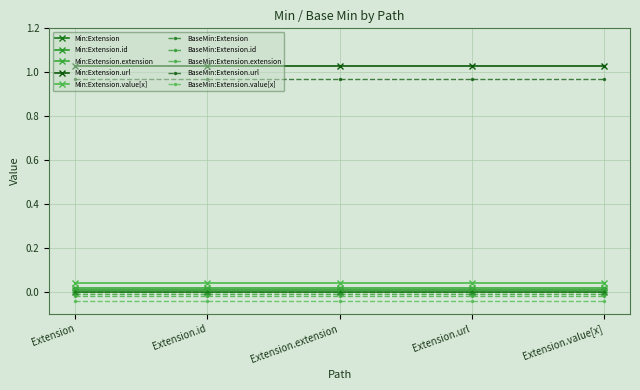

What is the total value across all series at Extension.value[x]?

1